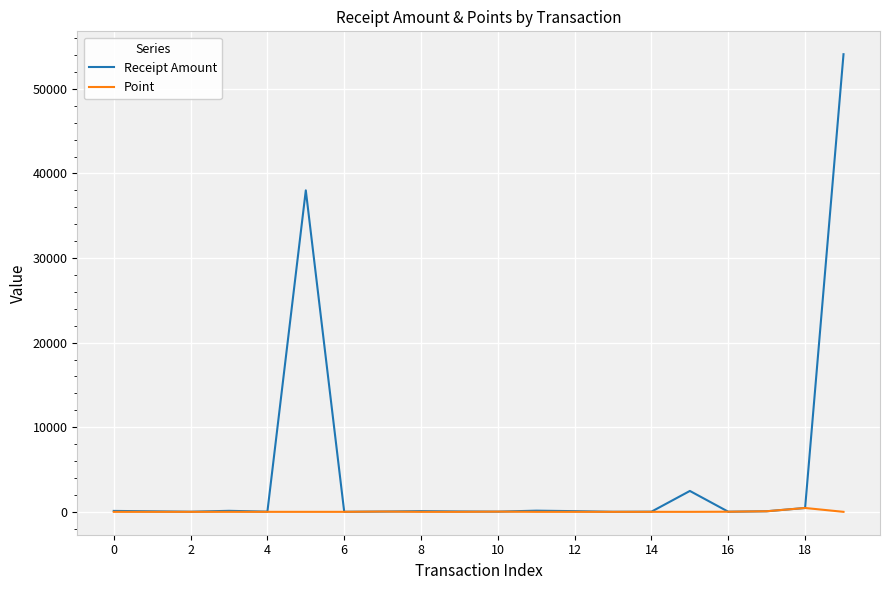

What is the sum of all Point values?

597.0